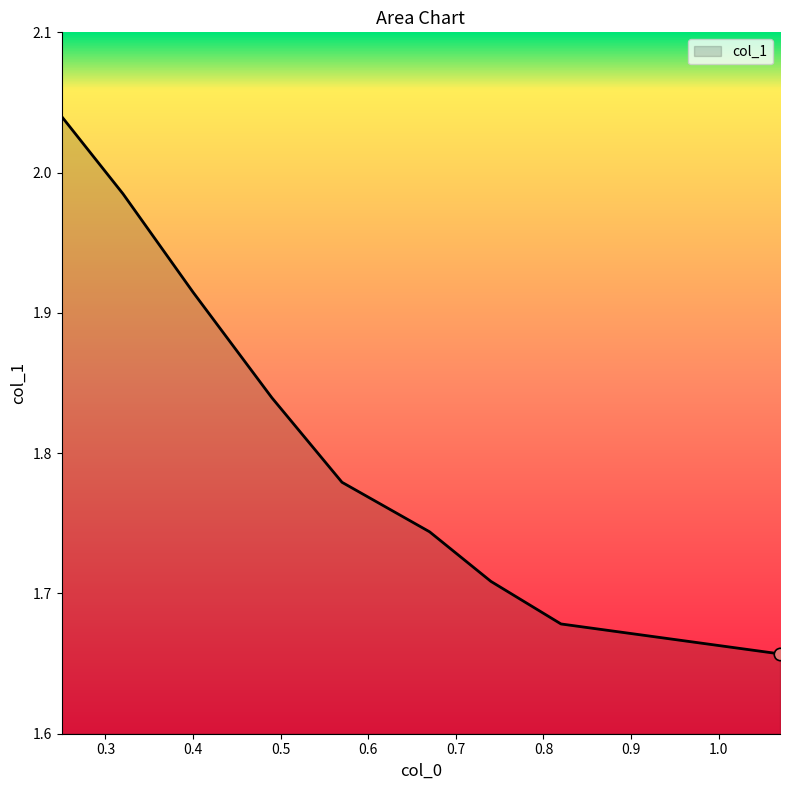

What is the difference between the maximum and minimum values?

0.4